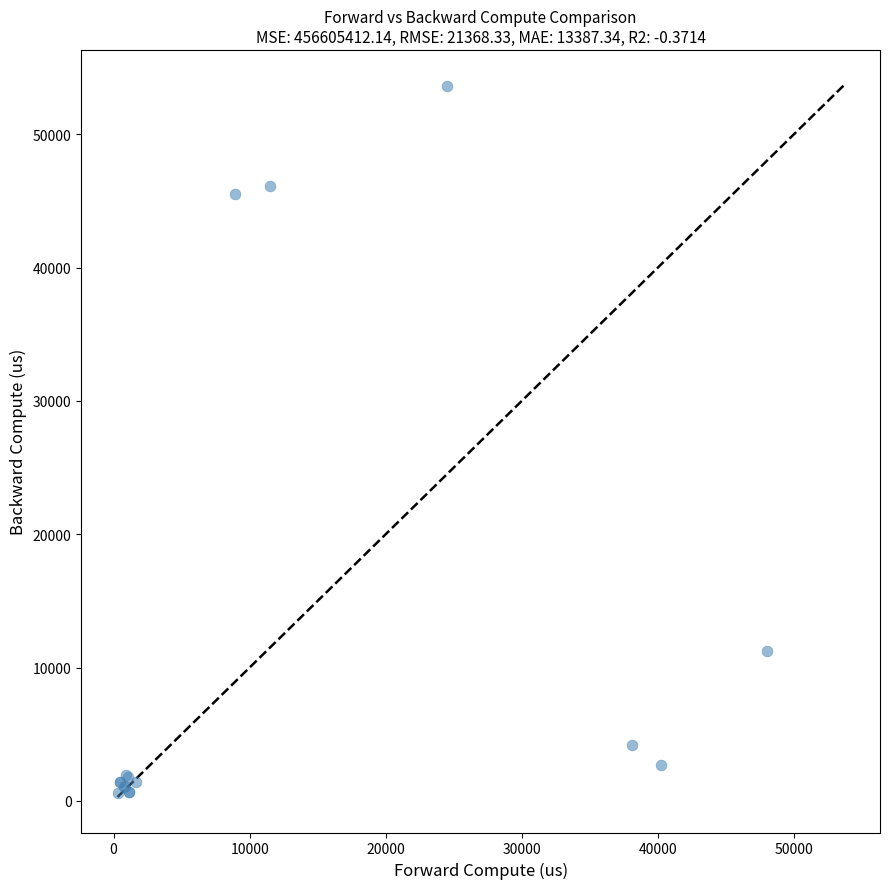

What Y value in the scatter plot is closest to 27116?

11257.2